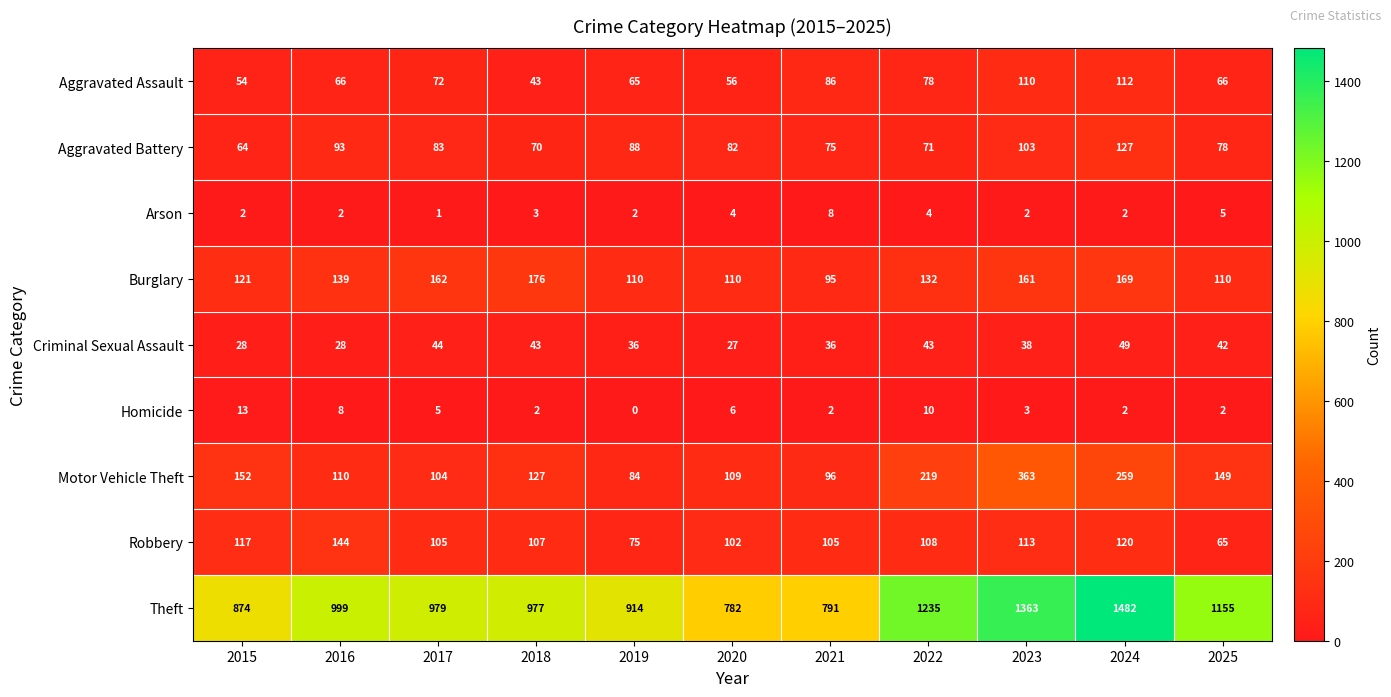

What is the difference between the maximum and minimum values in the Criminal Sexual Assault series?

22